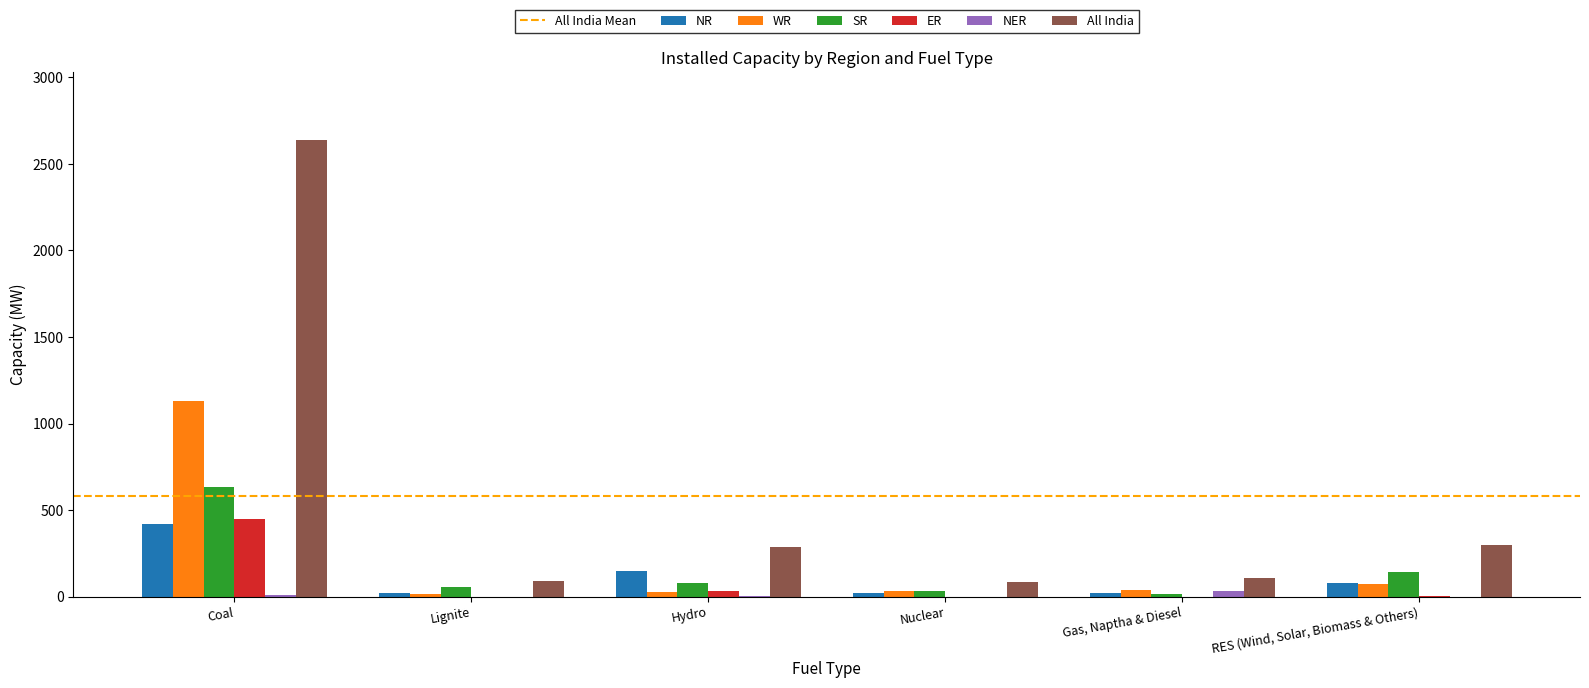

True or false: ER has a value of 30 at Hydro.

True